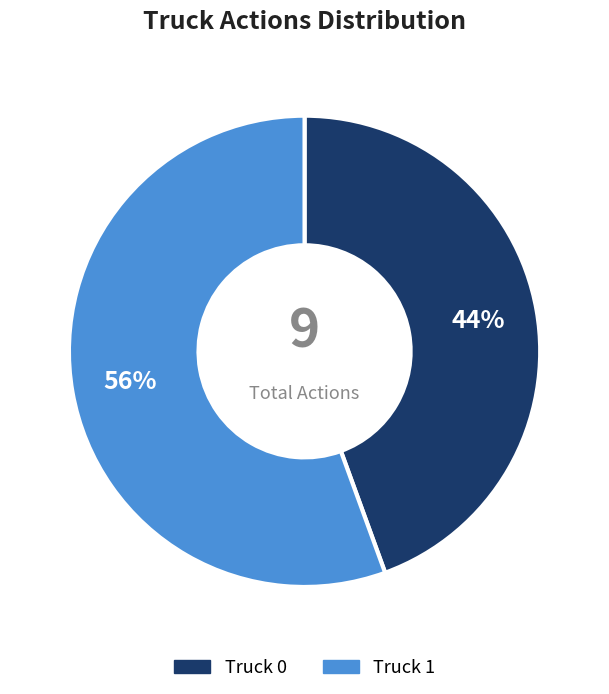

Combined, do Truck 1 and Truck 0 account for over 50%?

Yes